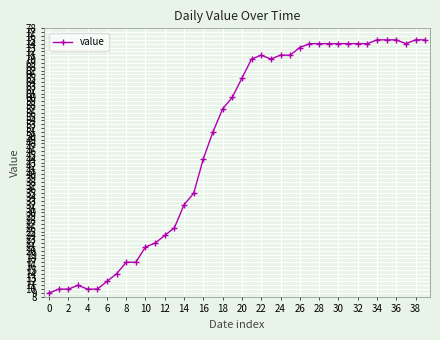

What is the sum of all values?

1950